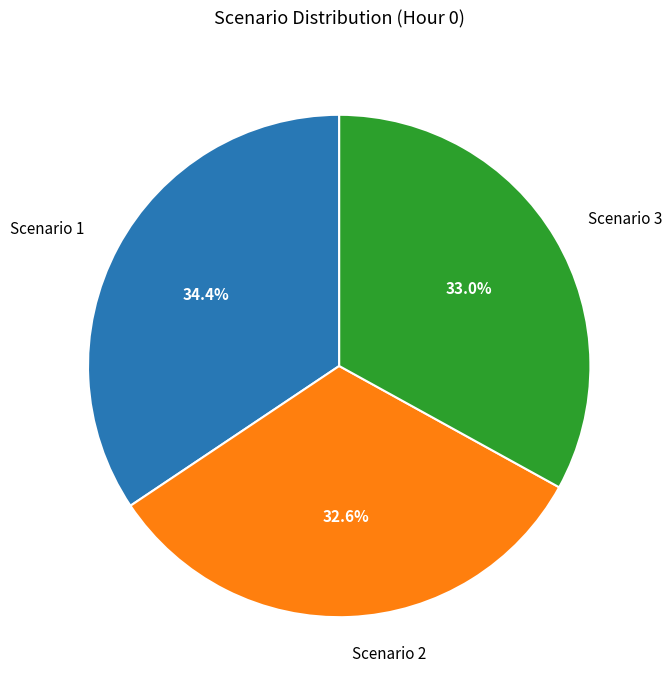

True or false: Scenario 1 accounts for 34% of the total.

True